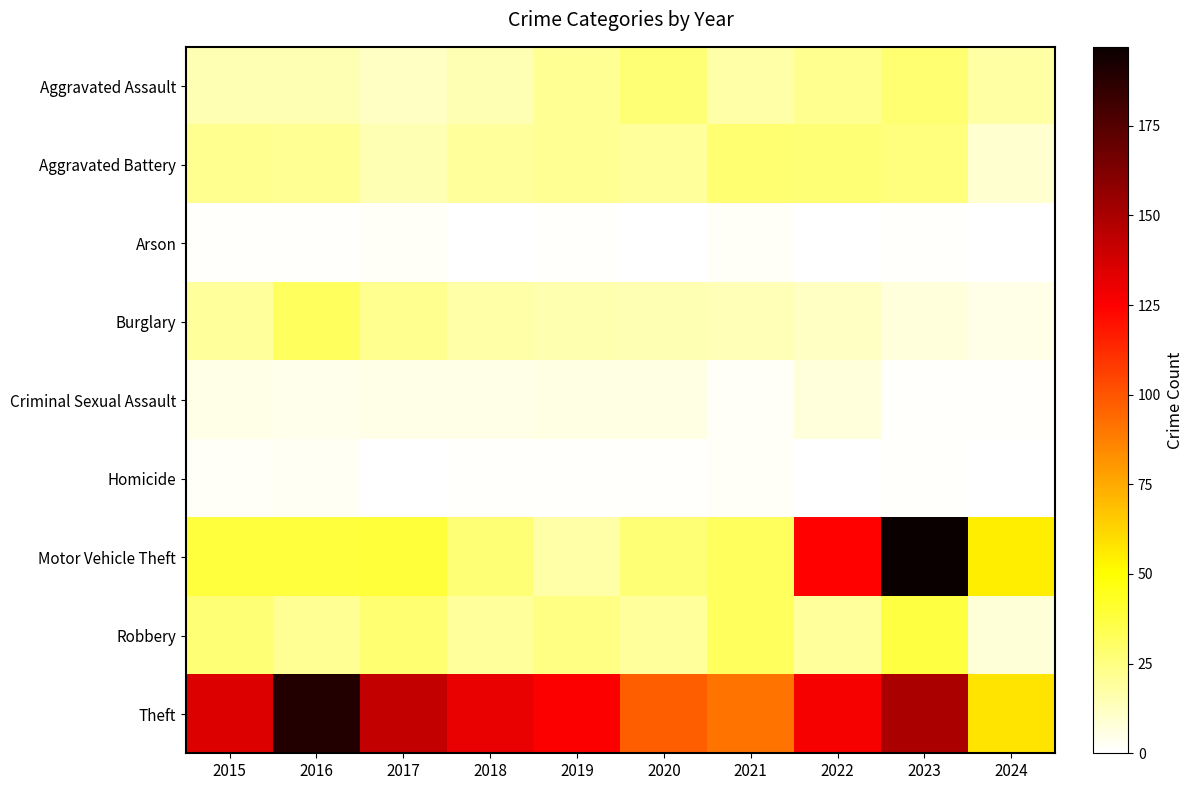

List the series in order of their peak value, lowest first.

Arson, Homicide, Criminal Sexual Assault, Aggravated Assault, Aggravated Battery, Burglary, Robbery, Theft, Motor Vehicle Theft